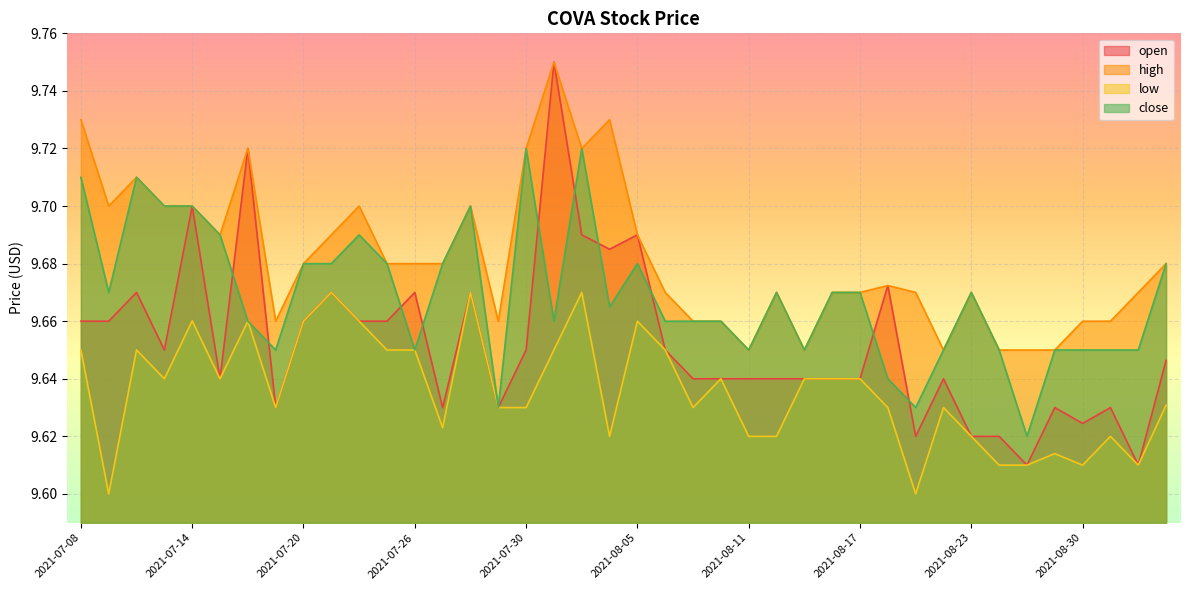

What is the sum of all low values?

385.4